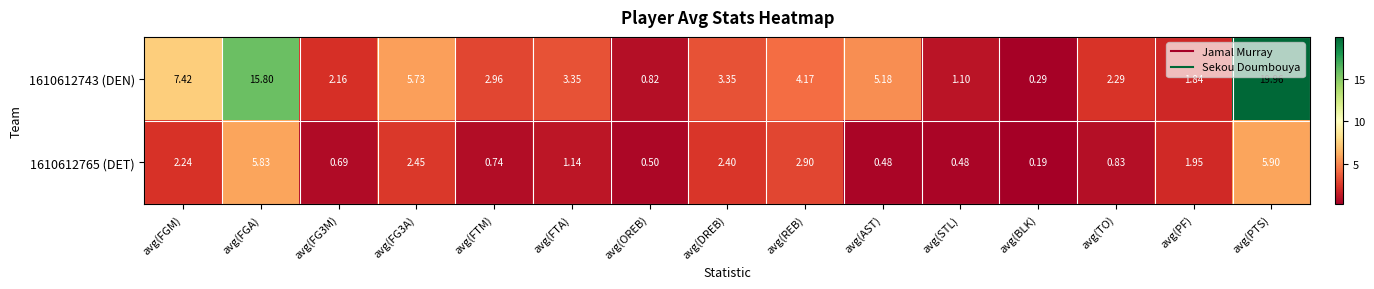

Which series has the largest range (max minus min)?

1610612743 (DEN)